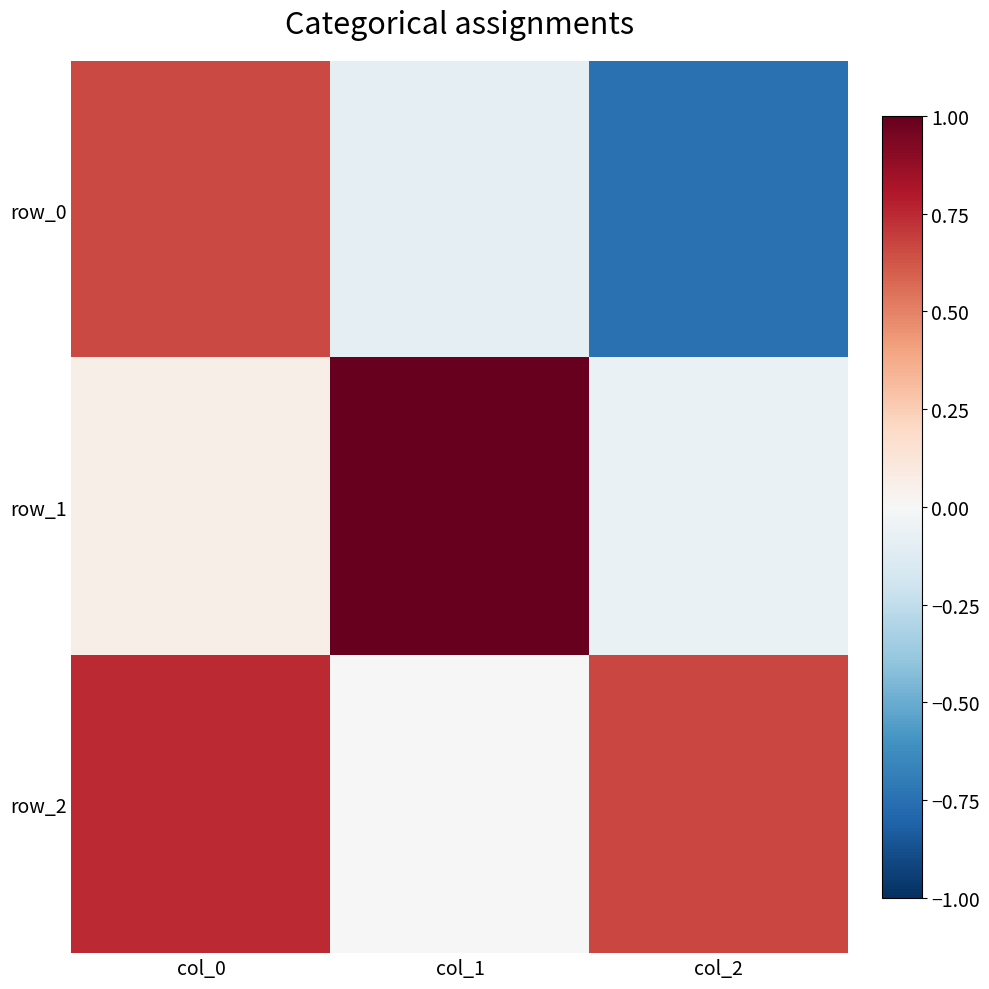

Which series changed the most between col_0 and col_1?

row_1